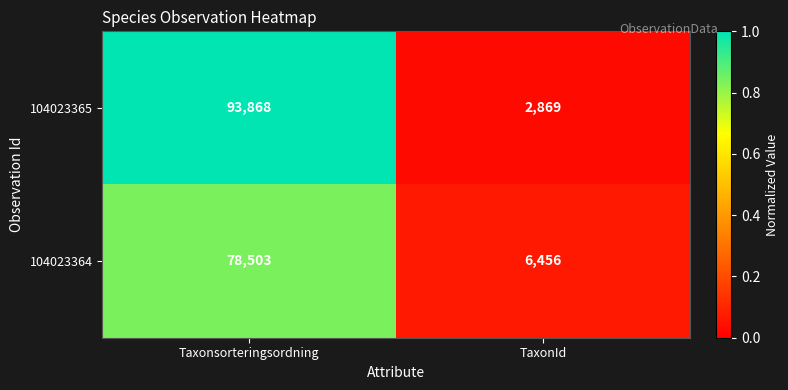

What is the average value of the 104023364 series?

42480